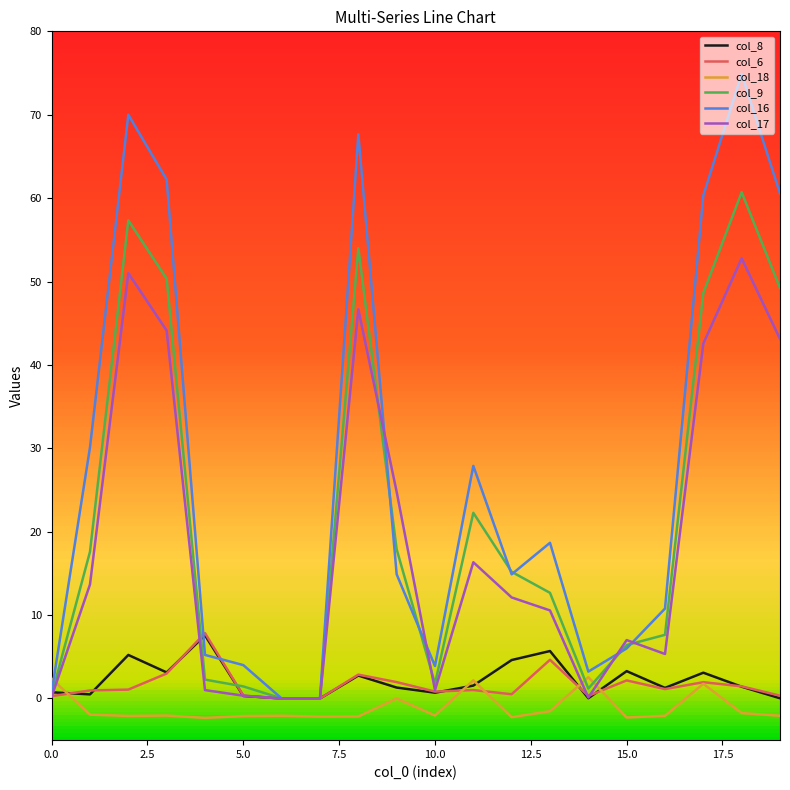

After their last crossing, which series has the higher values: col_18 or col_17?

col_17